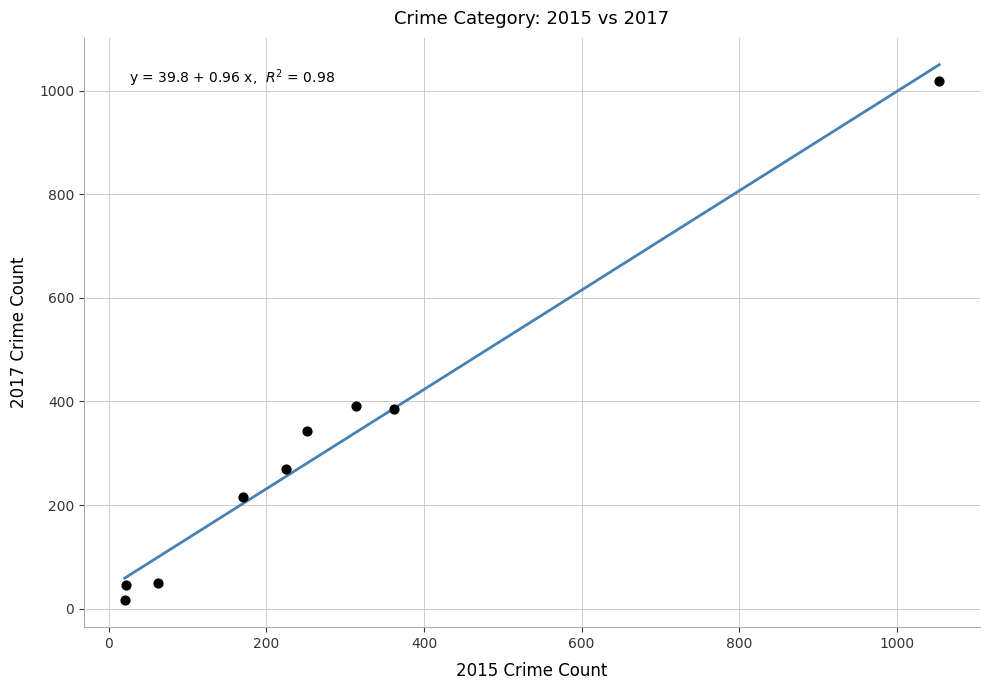

What is the range of X values (max minus min)?

1034